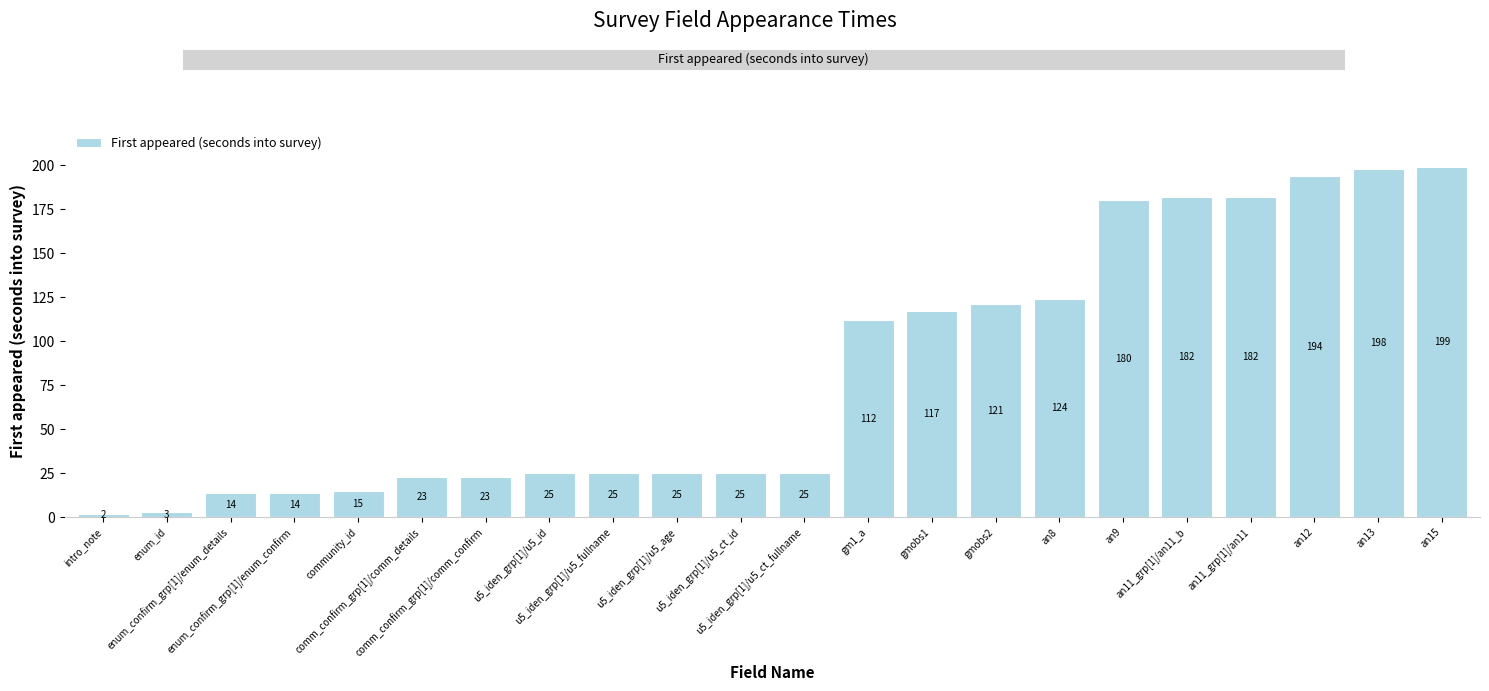

What is the greatest value displayed?

199